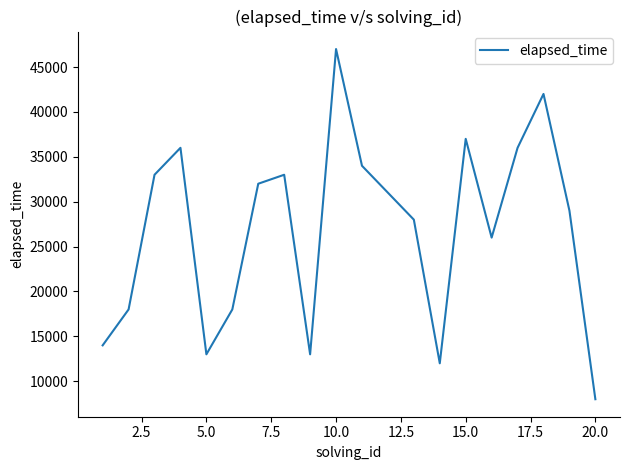

What is the minimum value shown in the chart?

8000